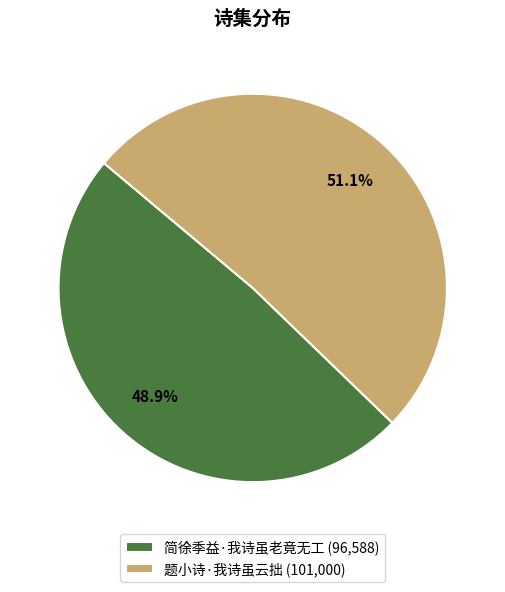

To the nearest percent, what is the average slice percentage?

50%